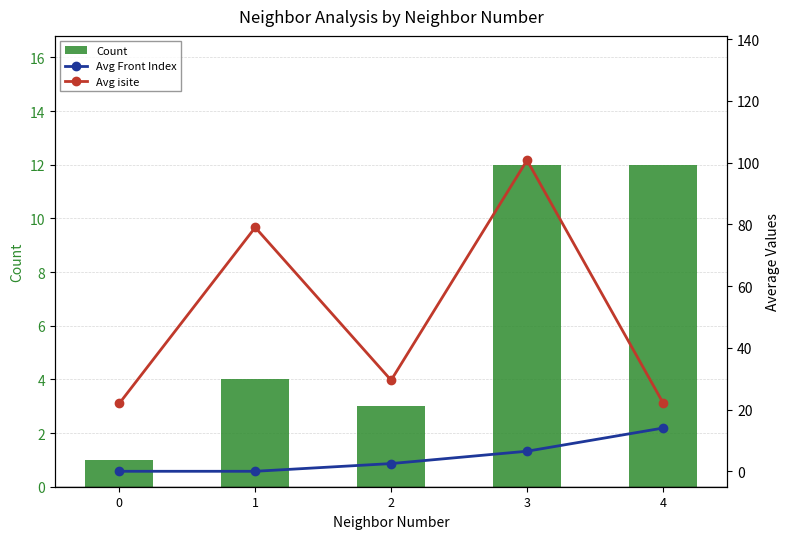

Rank the series at 3 from highest to lowest value.

Avg isite, Count, Avg Front Index